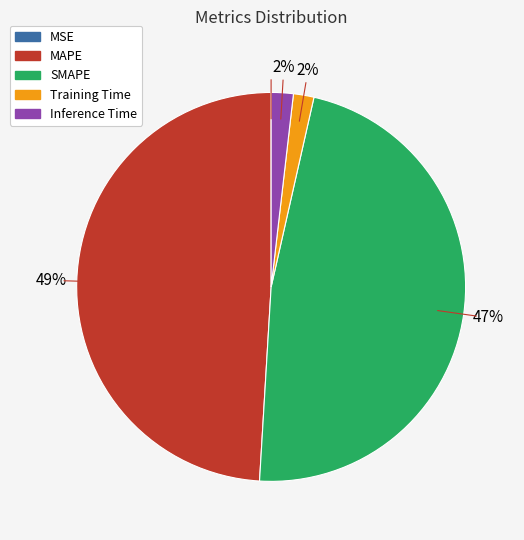

Is MAPE the majority of the pie?

No